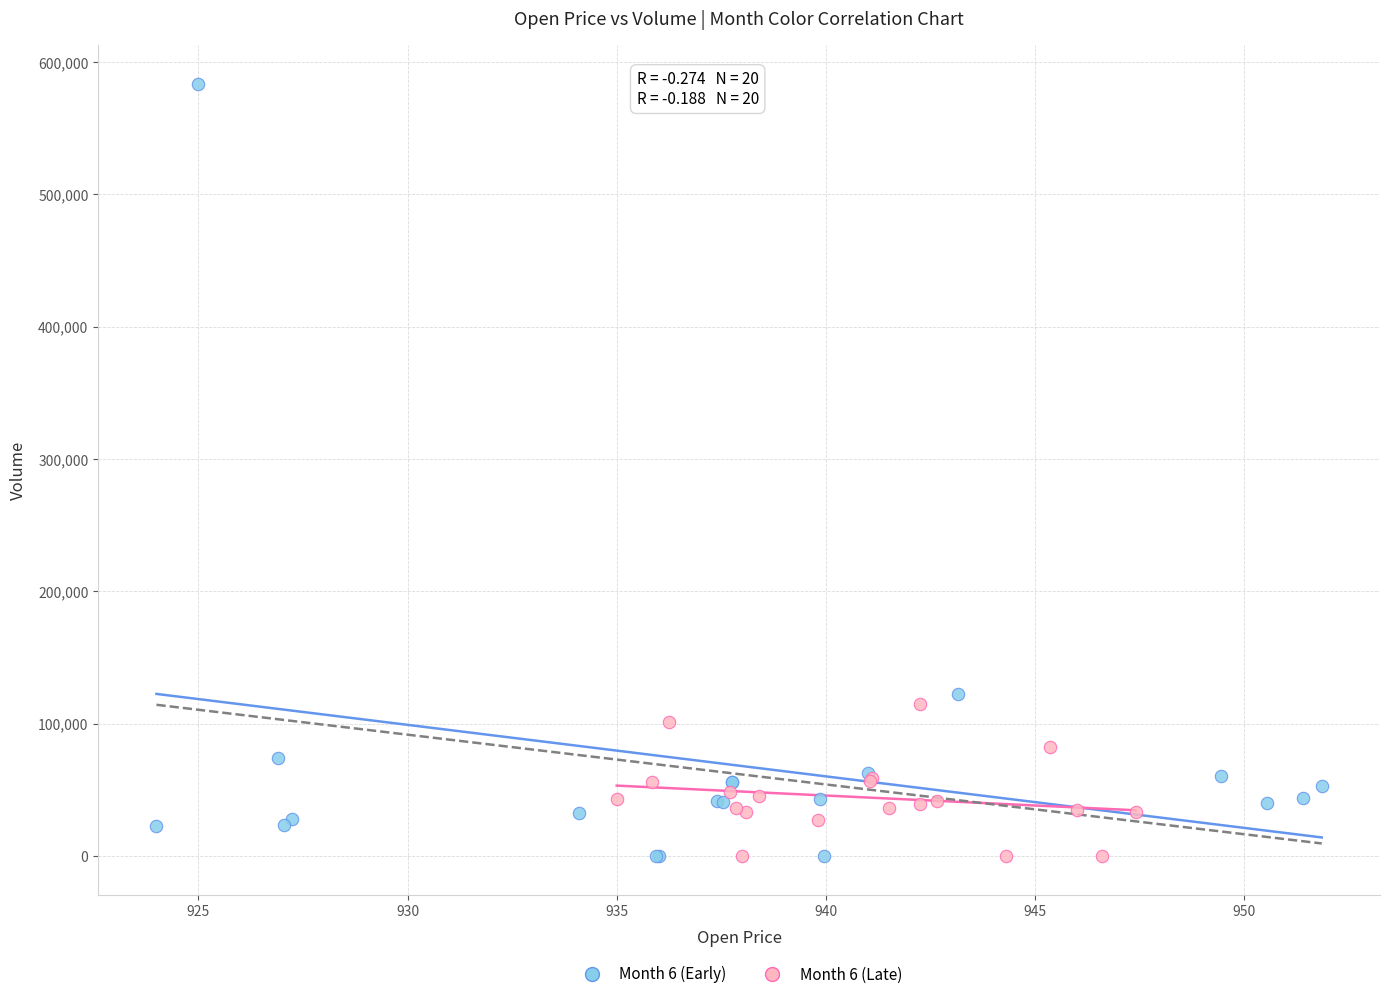

Which series has the largest Y range (max minus min)?

Month 6 (Early)